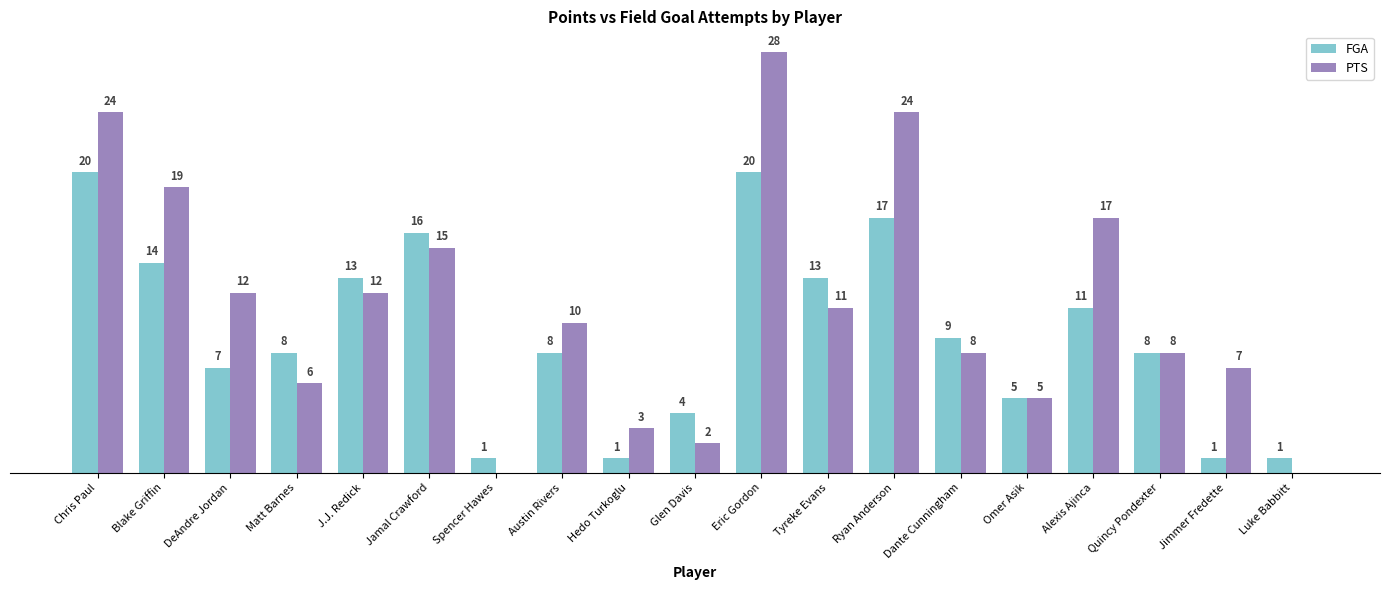

Does the chart contain stacked bars?

No